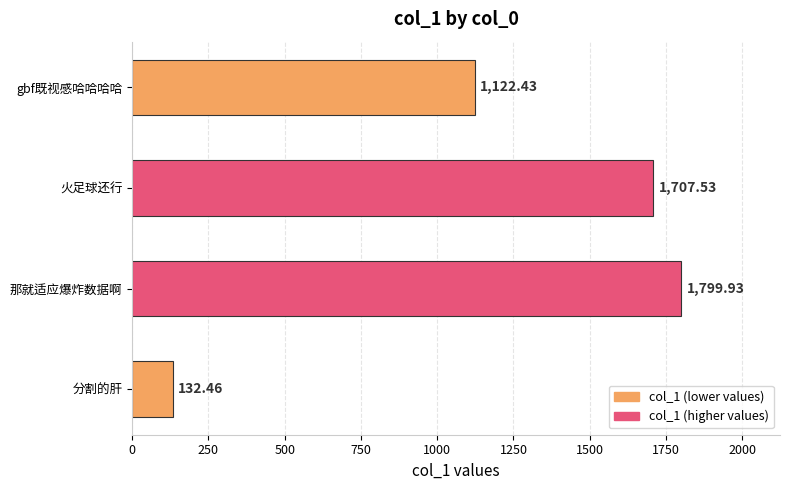

Count the number of categories in the chart.

4